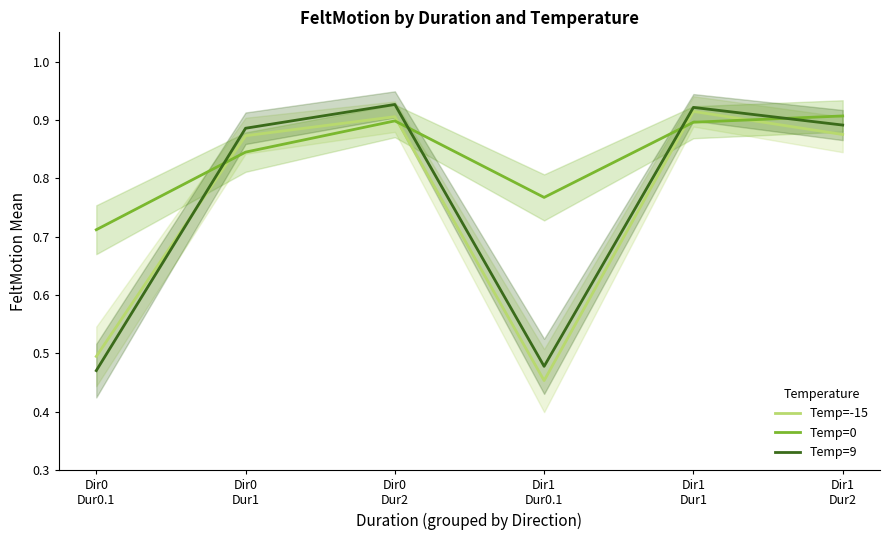

True or false: Temp=9 has more than 1 interior local peaks.

True